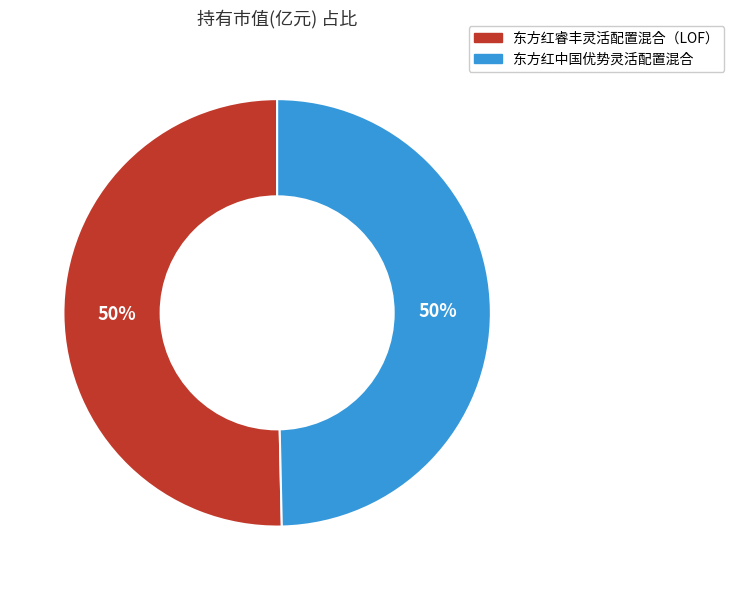

To the nearest percent, what percentage of the pie is 东方红睿丰灵活配置混合（LOF）?

50%